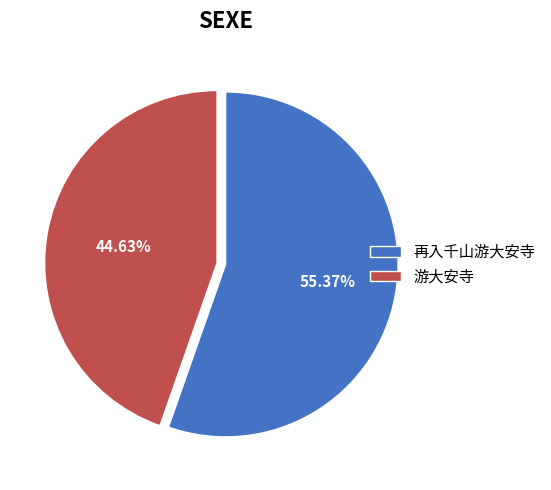

To the nearest percent, what percentage of the pie is 再入千山游大安寺?

55%